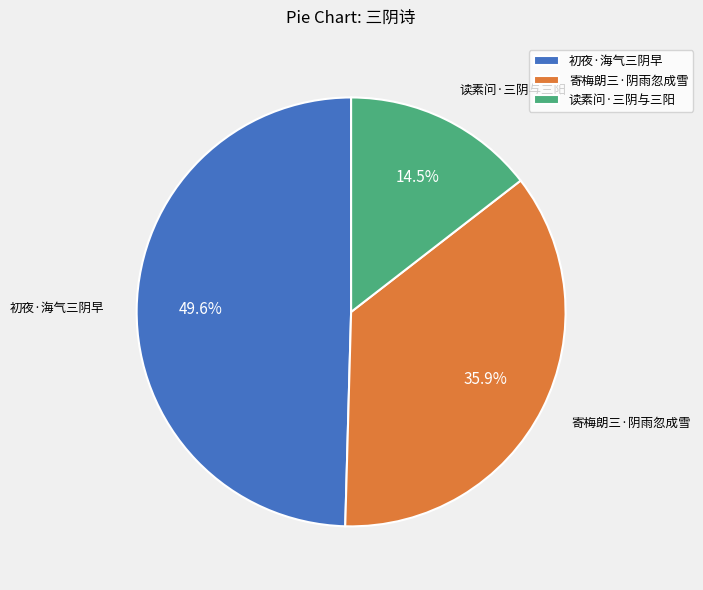

Does 初夜·海气三阴早 represent more than half of the total?

No